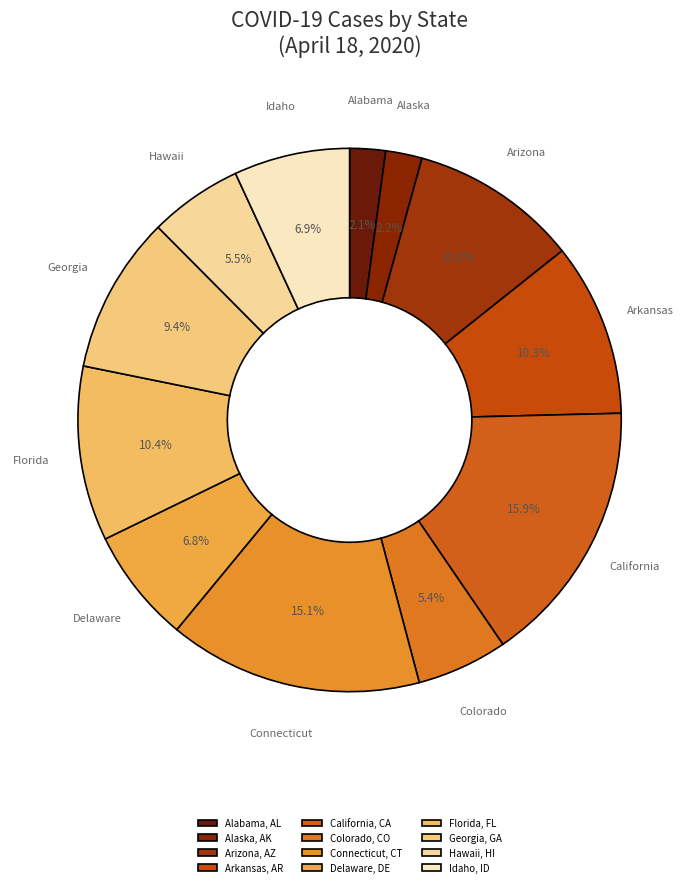

Which slice is the smallest?

Alabama, AL